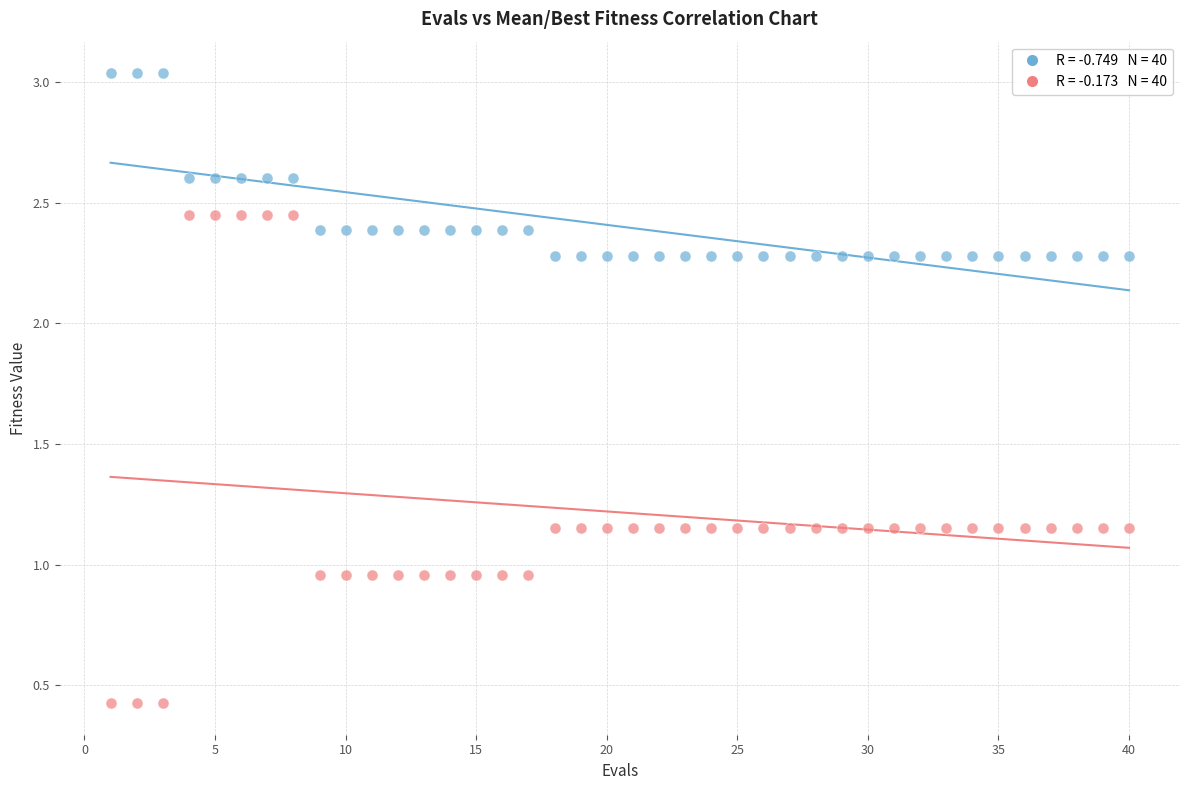

Across all data points, what is the range of Y values (max minus min)?

2.6